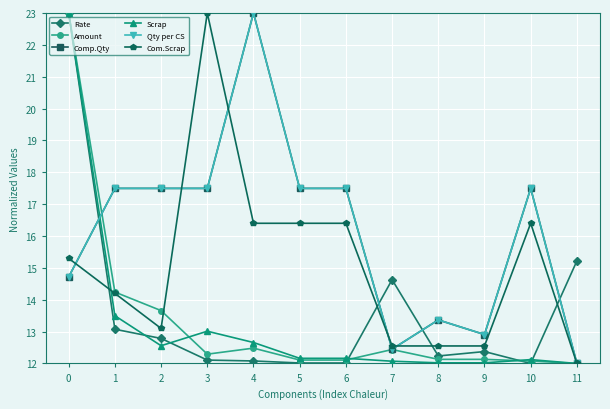

Which series has the largest range (max minus min)?

Comp.Qty